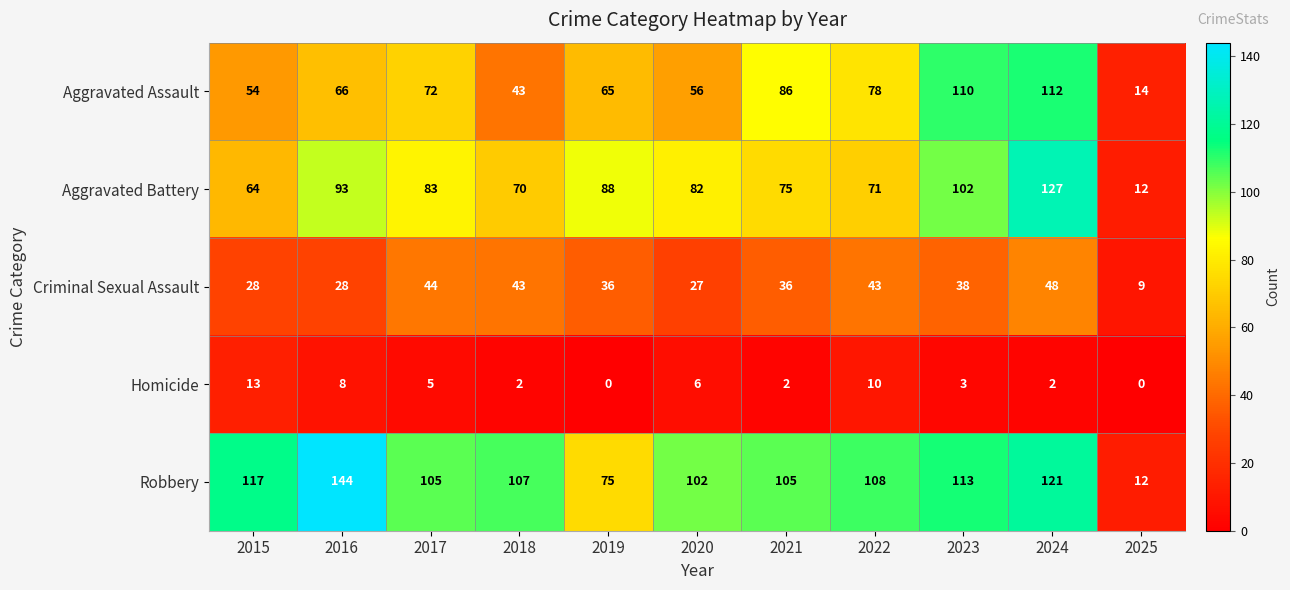

What is the difference between the Aggravated Assault values at 2020 and 2023?

54